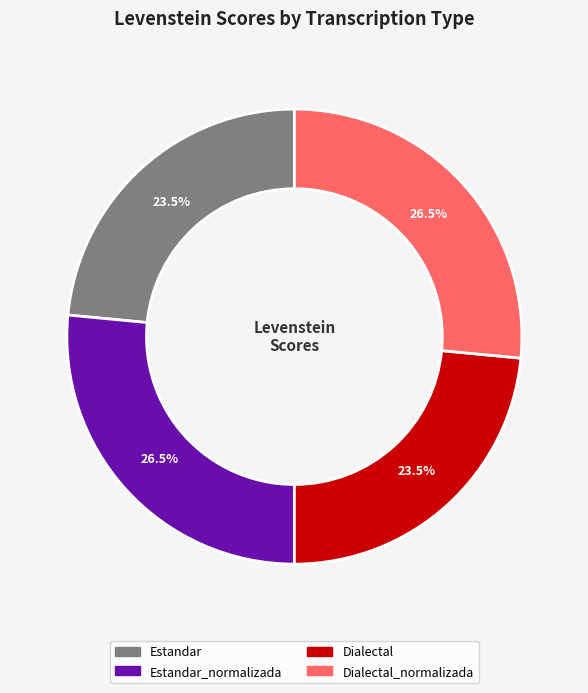

Does any single category account for the majority?

No